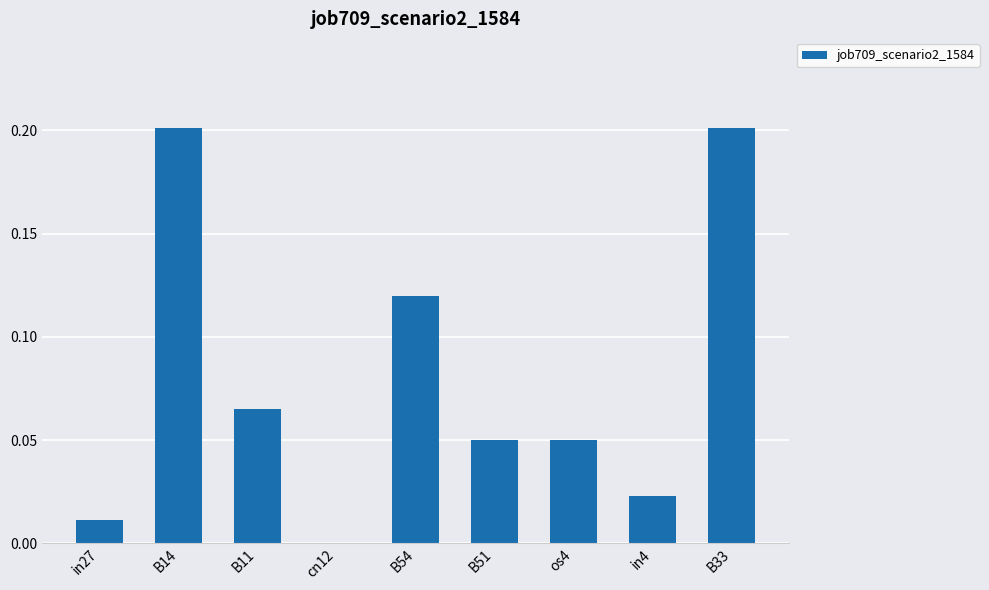

What is the change in value from B54 to B33?

+0.1